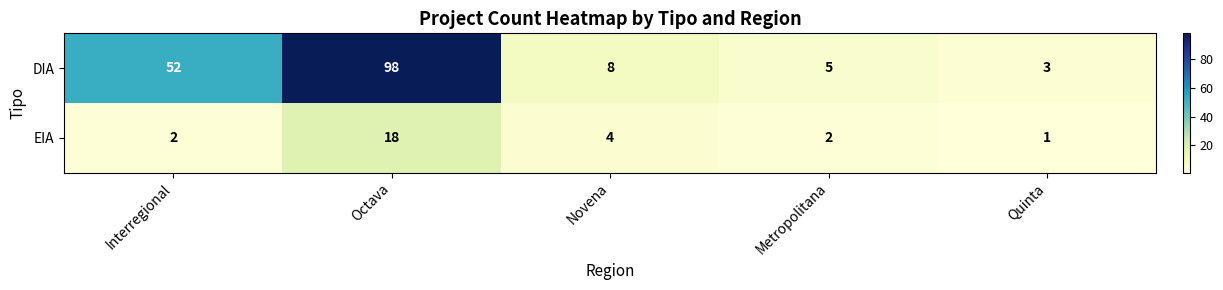

Reading right to left, what are all the values shown in this chart?

DIA: 3	5	8	98	52
EIA: 1	2	4	18	2